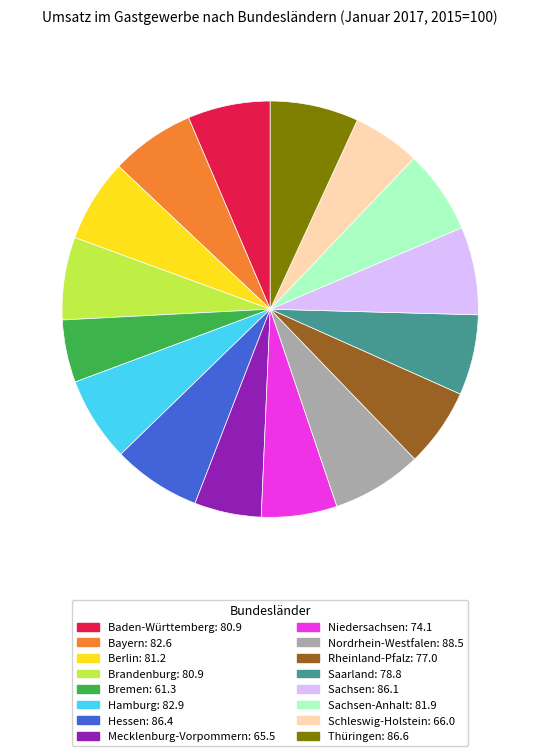

Does Nordrhein-Westfalen: 88.5 account for over 50% of the chart?

No